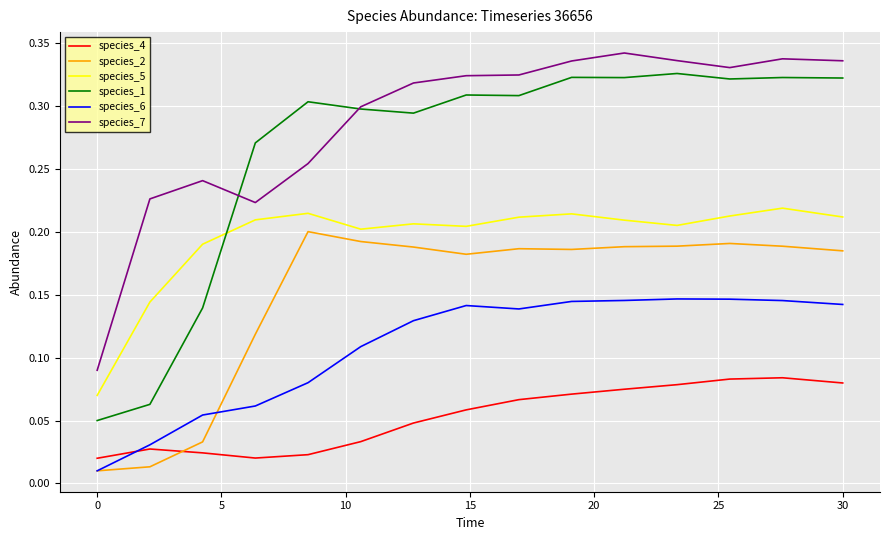

Rank the series by their maximum value, from lowest to highest.

species_4, species_6, species_2, species_5, species_1, species_7